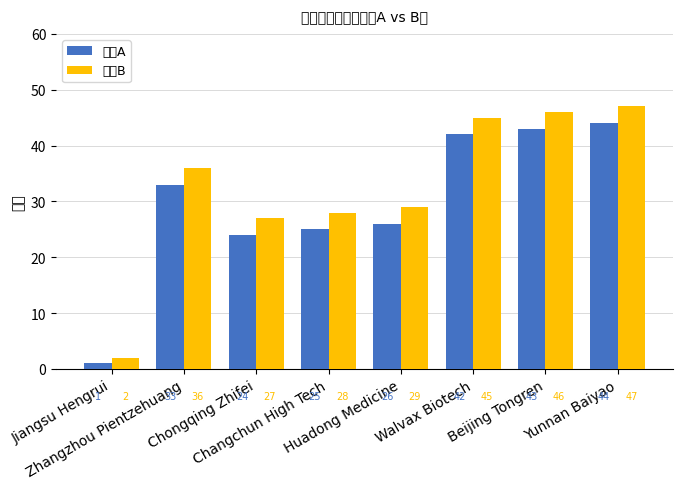

Which series has the largest range (max minus min)?

排名B